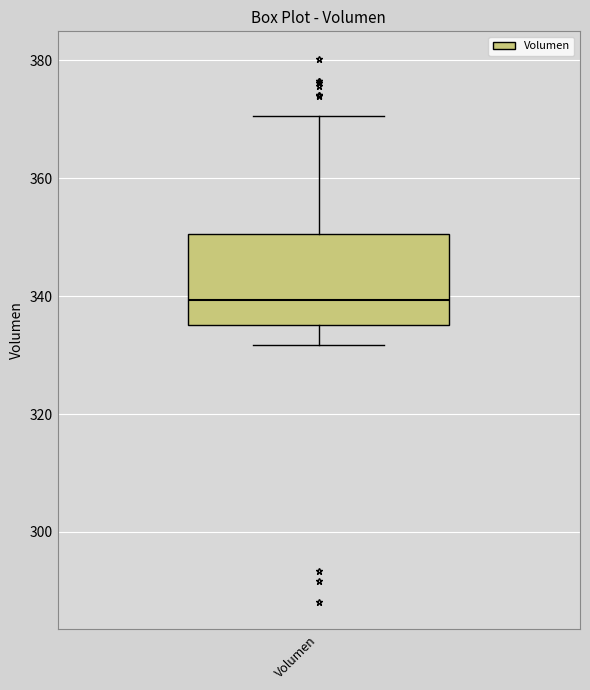

Where is the upper edge of the box for Volumen on the y-axis? The values are not printed on the chart, so give them approximately, as read against the axis.

350